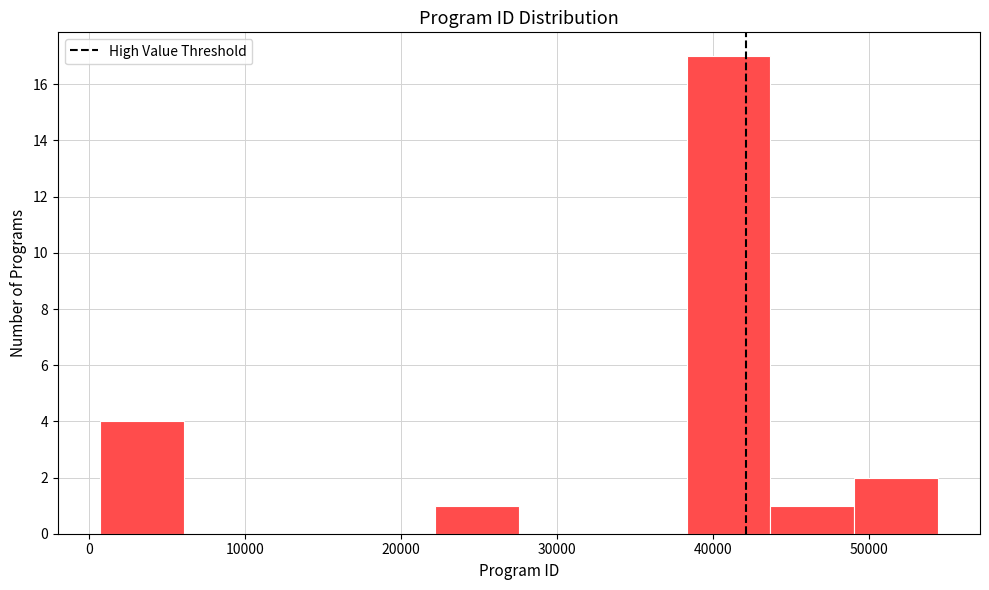

Reading left to right, list every bar in this chart as the range it spans on the x-axis followed by its height. Neither the bar edges nor the heights are printed on the chart, so give them approximately, as read against the axes.

1000 to 6000: 4
6000 to 11000: 0
11000 to 17000: 0
17000 to 22000: 0
22000 to 28000: 1
28000 to 33000: 0
33000 to 38000: 0
38000 to 44000: 17
44000 to 49000: 1
49000 to 54000: 2